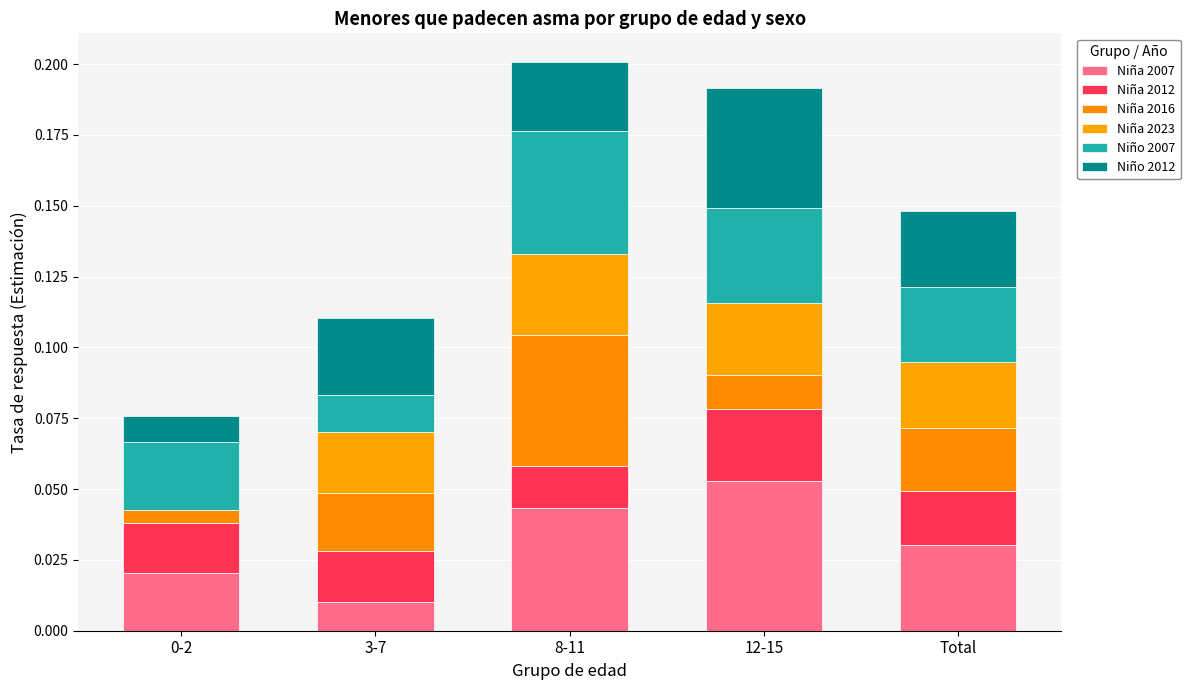

How many data points does each series have?

5